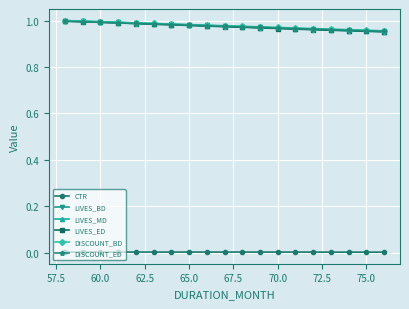

What are all the series names shown in the legend?

CTR, LIVES_BD, LIVES_MD, LIVES_ED, DISCOUNT_BD, DISCOUNT_ED